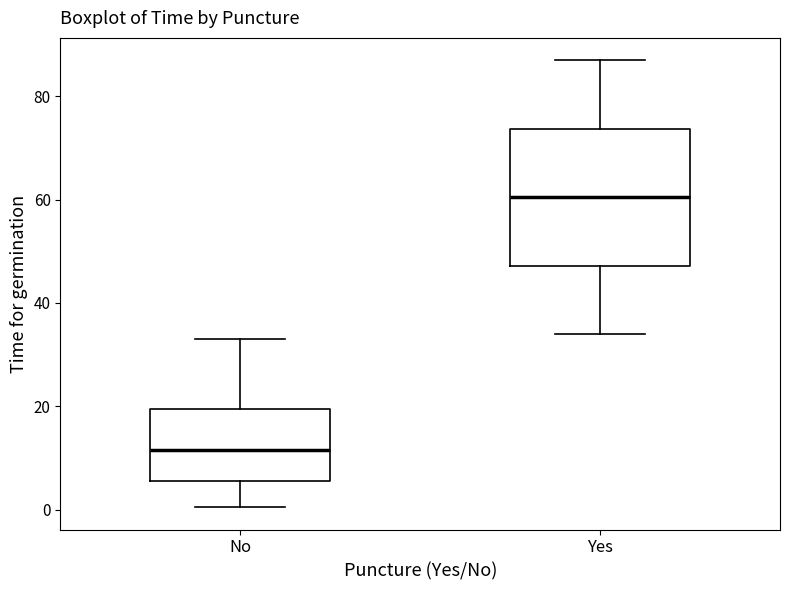

Reading left to right, read every box against the y-axis: the position of its median line, the range the box covers, and the ends of its whiskers. The values are not printed on the chart, so give them approximately, as read against the axis.

No: median 12, box 6 to 20, whiskers 0 to 34
Yes: median 60, box 48 to 74, whiskers 34 to 88